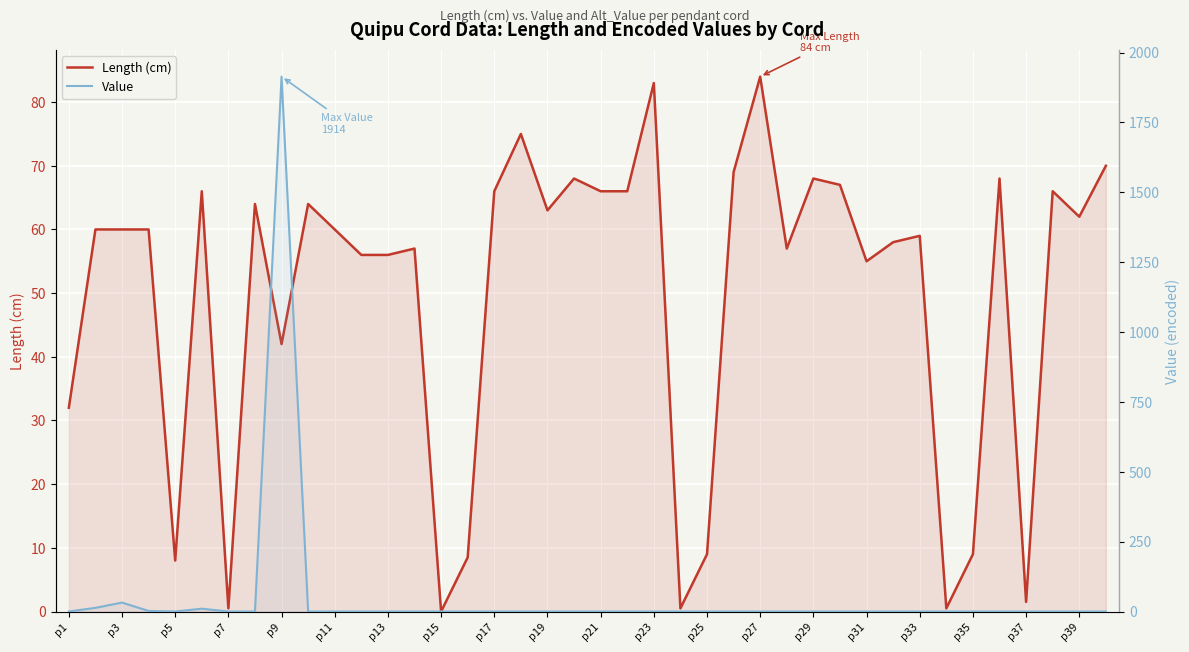

Rank the series by their maximum value, from highest to lowest.

Value, Length (cm)